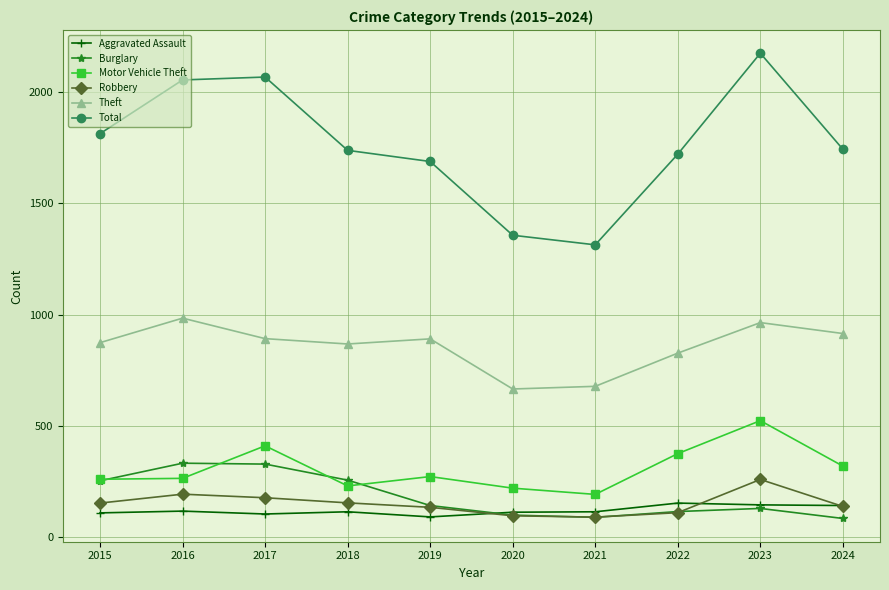

At which category does Motor Vehicle Theft reach its first local peak?

2017